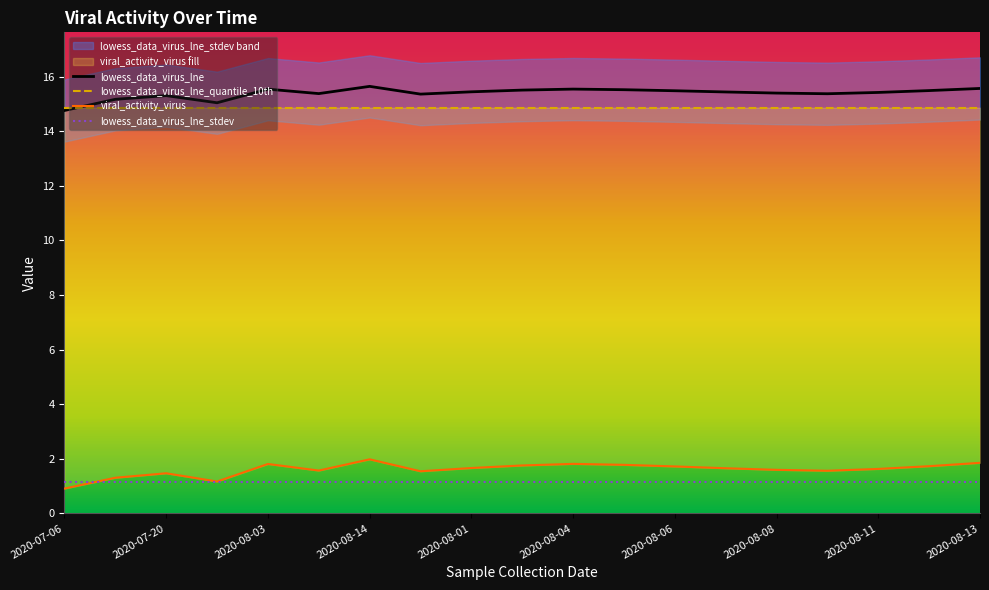

What is the maximum value for lowess_data_virus_lne?

15.6